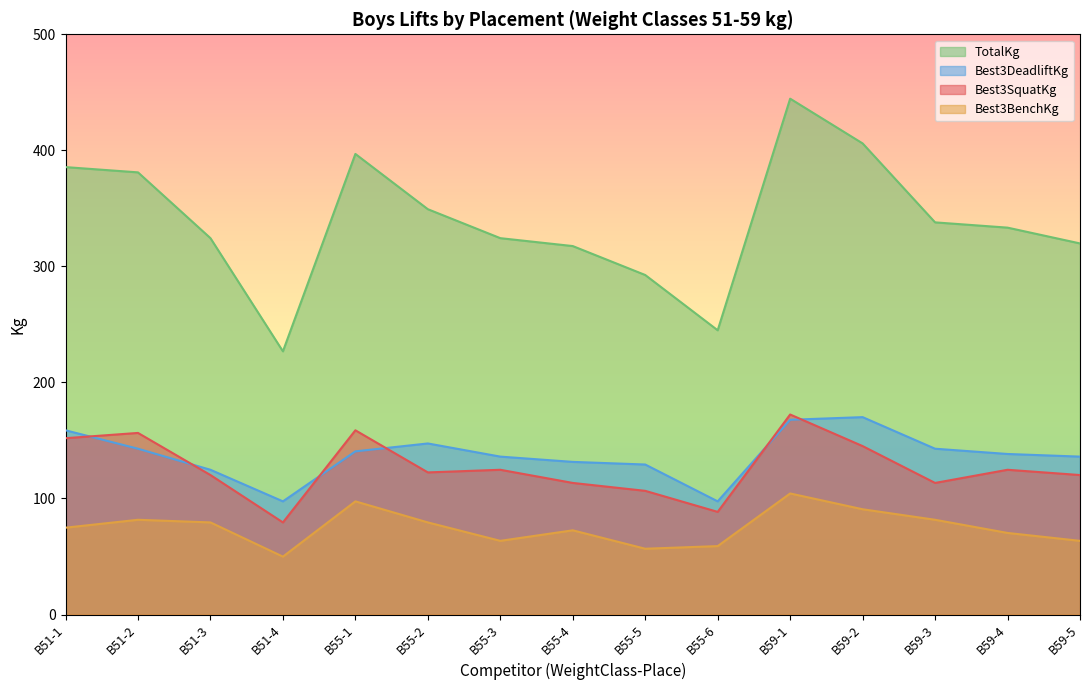

At B51-1, list the series in order from smallest to largest.

Best3BenchKg, Best3SquatKg, Best3DeadliftKg, TotalKg